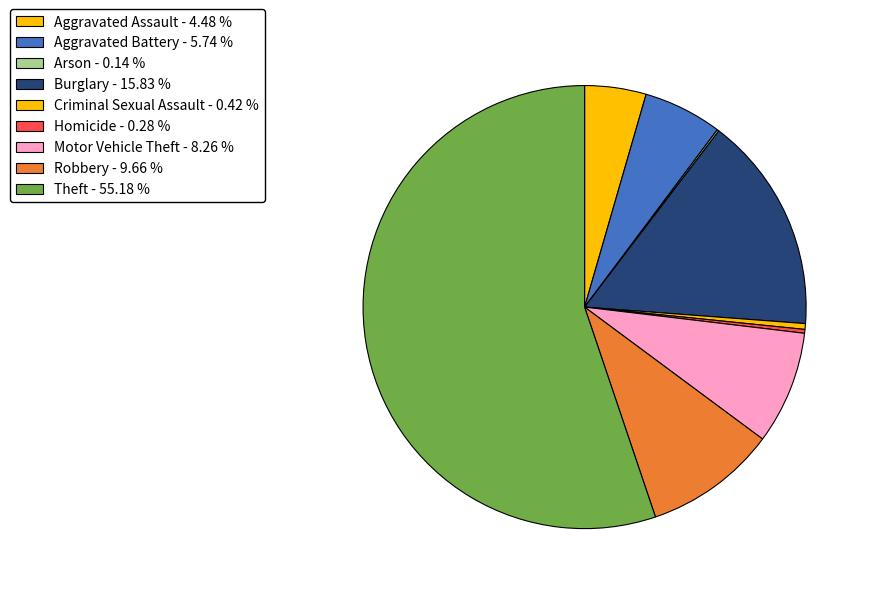

Does Theft account for over 50% of the chart?

Yes